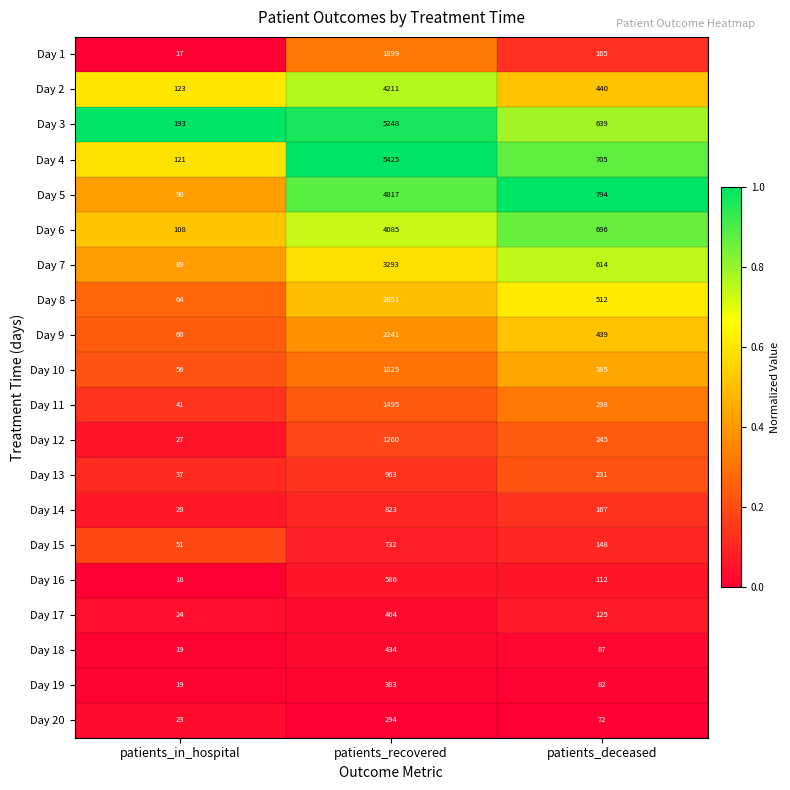

What is the difference between the highest and lowest values at patients_in_hospital?

176